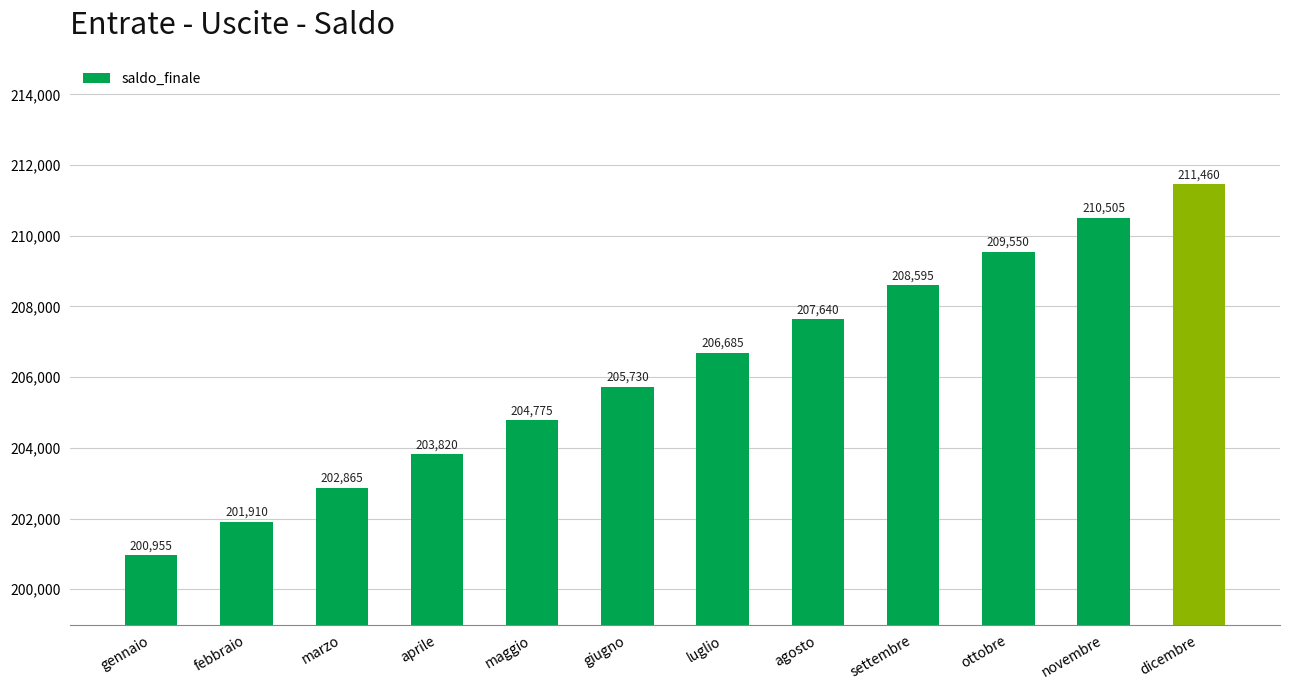

What is the minimum value shown in the chart?

200955